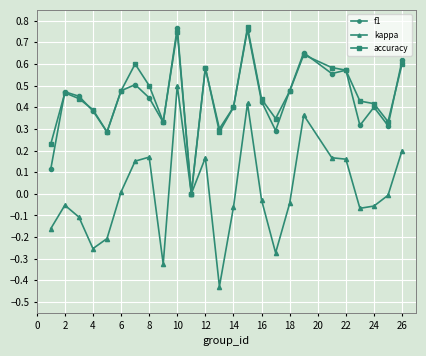

Which series has the largest range (max minus min)?

kappa